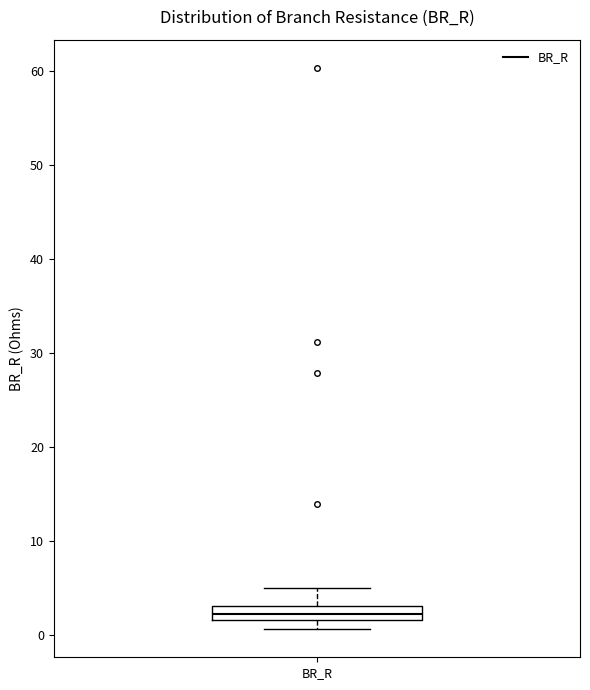

Where is the lower edge of the box for BR_R on the y-axis? The values are not printed on the chart, so give them approximately, as read against the axis.

2